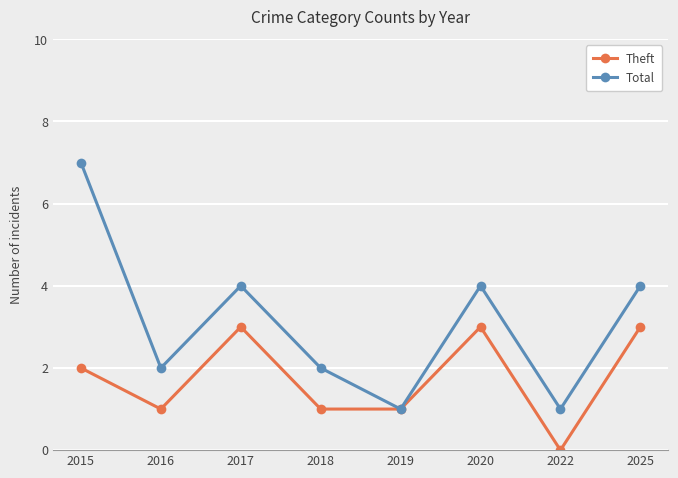

What is the value of the Theft point at the 4th from the left?

1